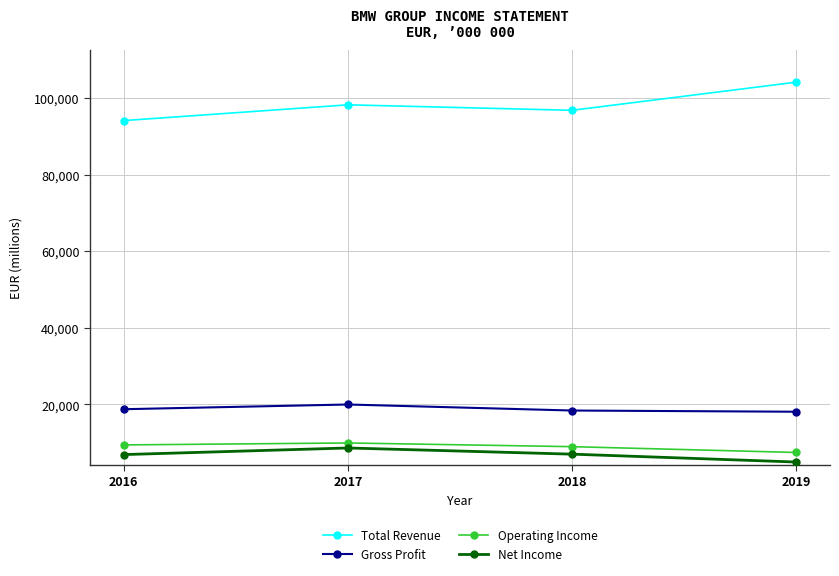

Which series changed the most between 2018 and 2019?

Total Revenue